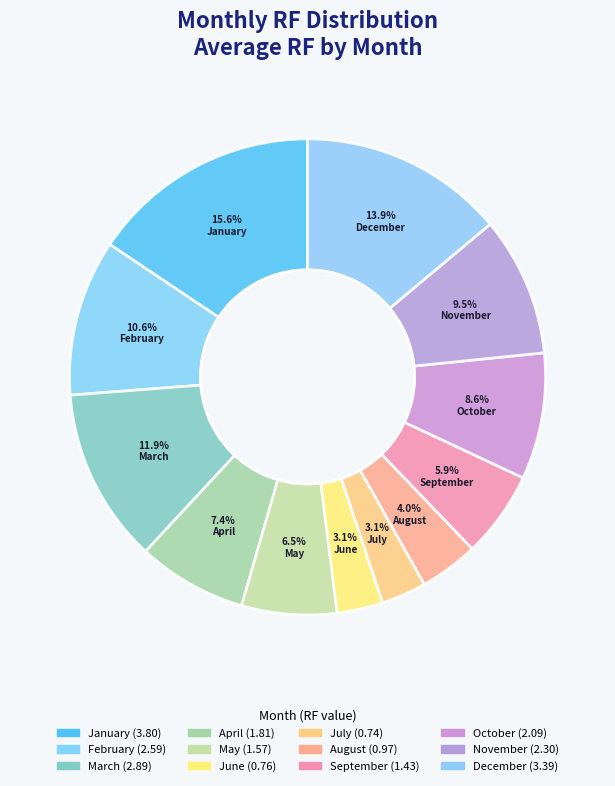

True or false: April accounts for 15% of the total.

False